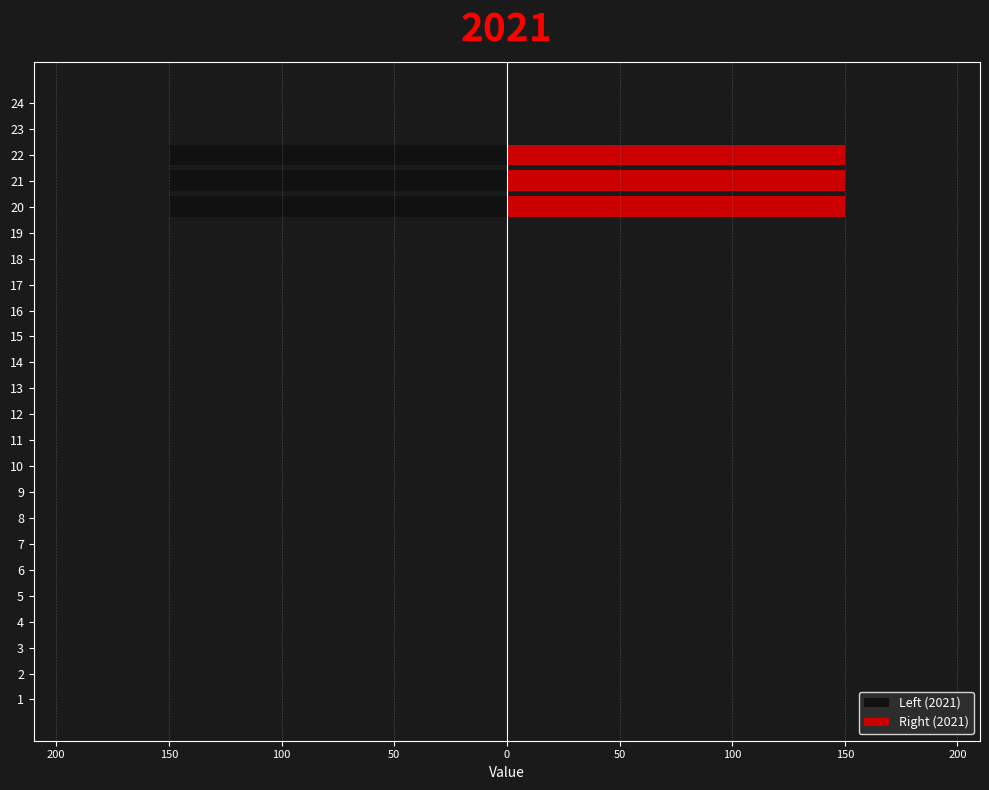

Is it true that Left (2021) equals -50 at 13?

False